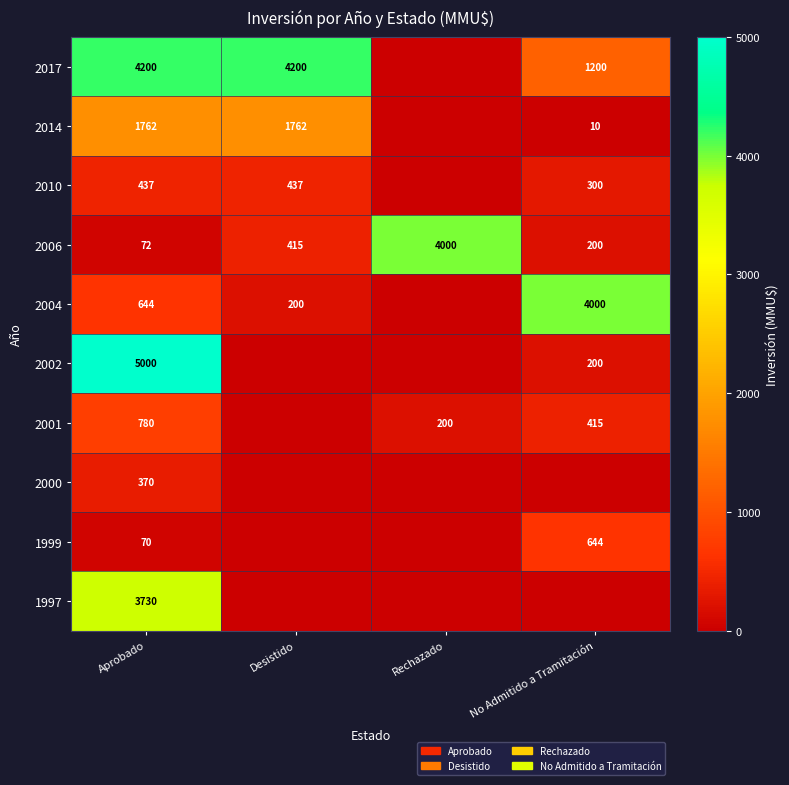

The 2014 series shows 14 at No Admitido a Tramitación. True or false?

False